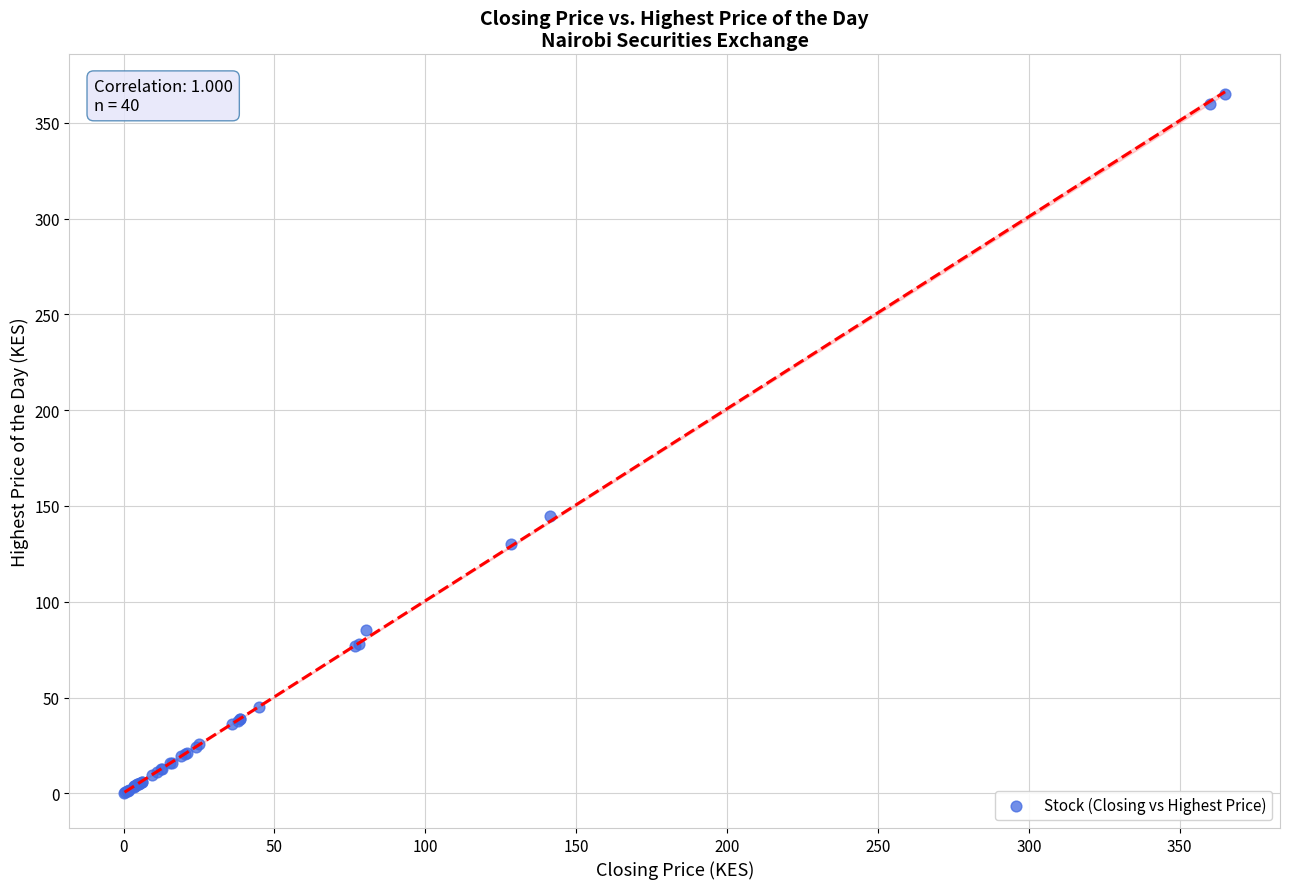

What Y value in the scatter plot is closest to 182?

145.0